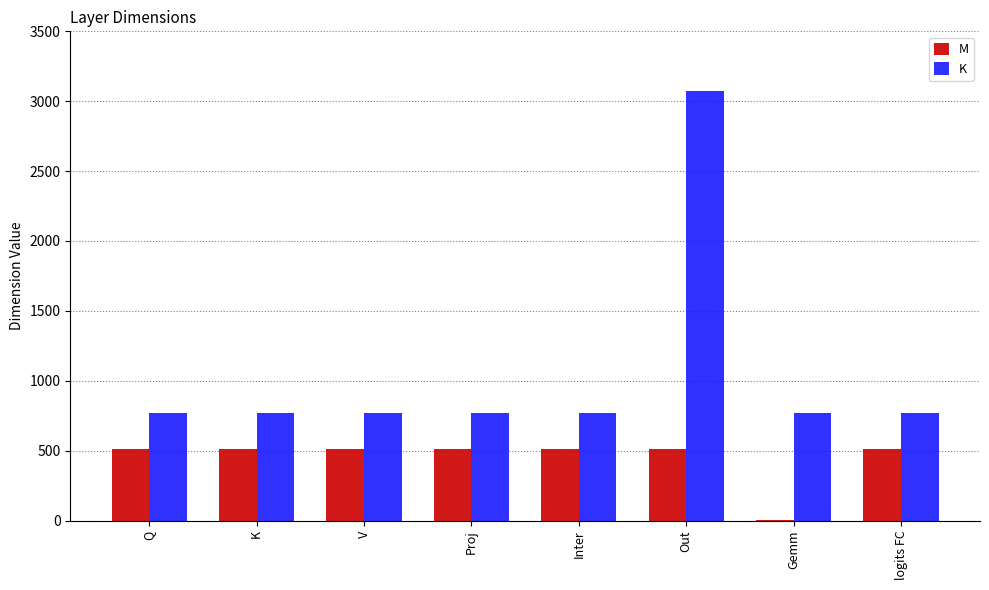

Which series changed the most between Proj and Gemm?

M